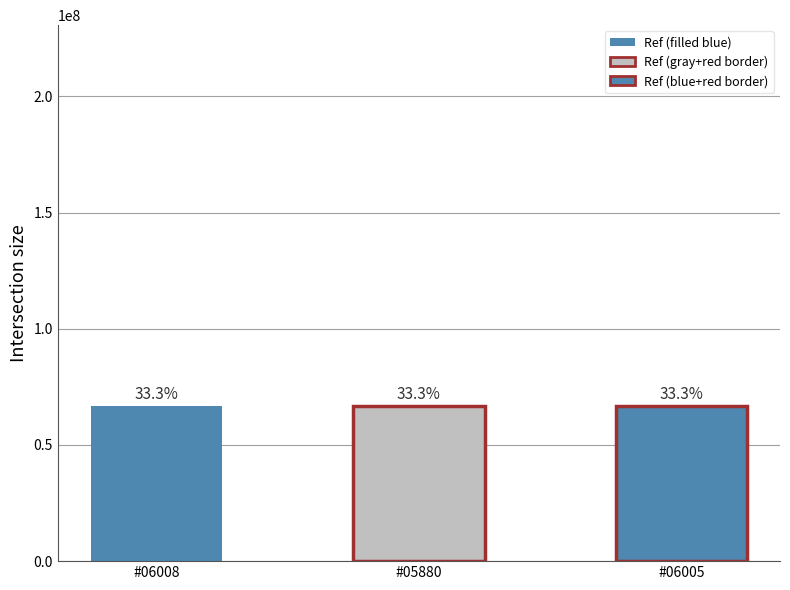

List the labels in order of value, largest first.

BOC - #05880 - SH MEILONG SUB-BRANCH, BOC - #06005 - SH LIANHUA S ROAD SUB-BRA, BOC - #06008 - SH LUOXIU SUB-BRANCH